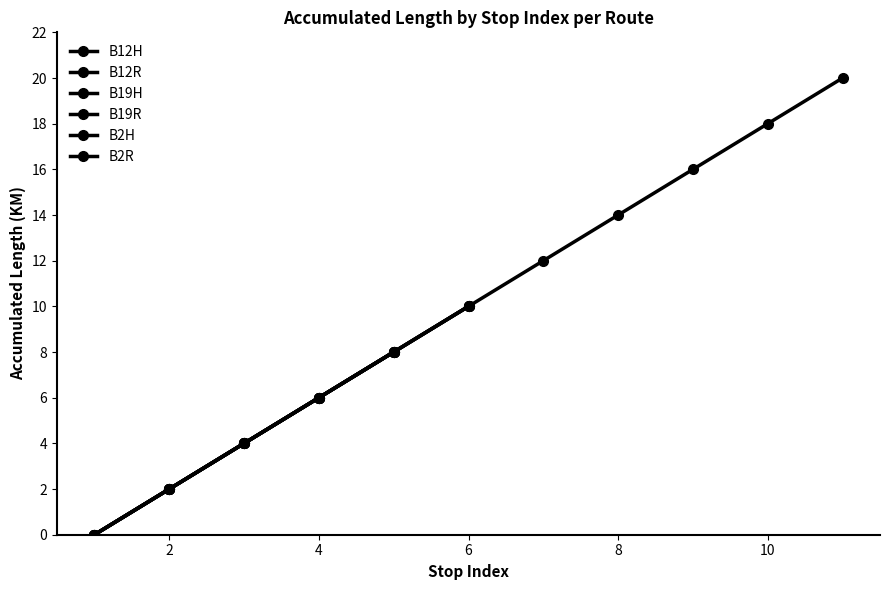

Count the values in the range 2 to 8.

14